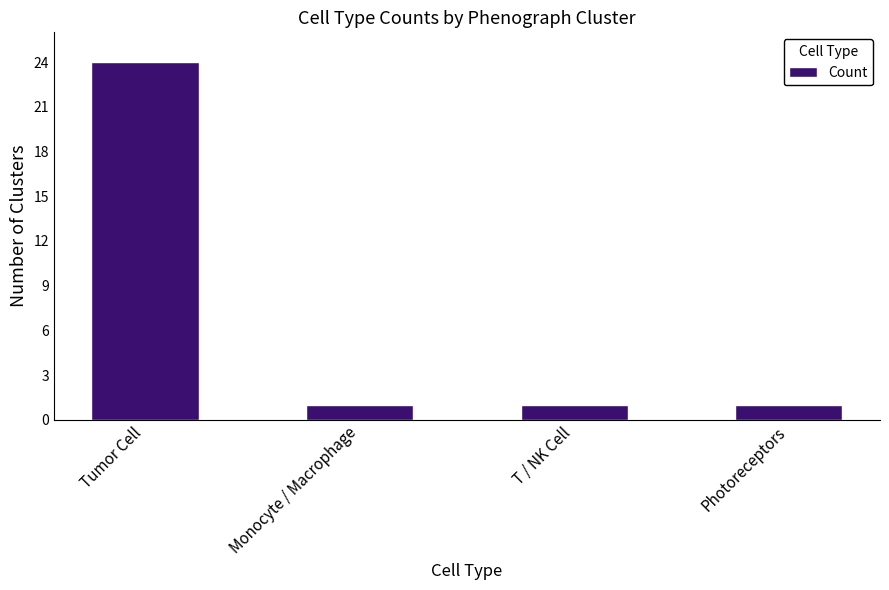

What is the label of the 3rd bar from the right?

Monocyte / Macrophage